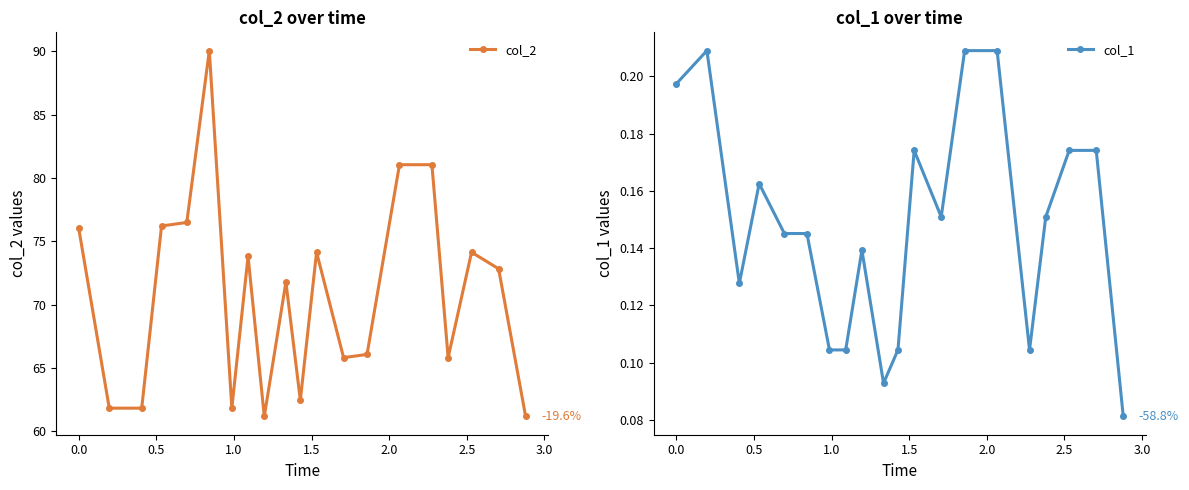

How many col_1 values are between 0 and 1?

20